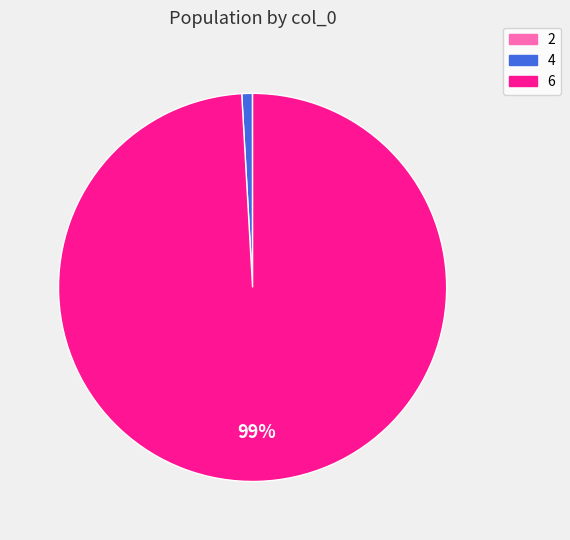

Which category has the biggest portion of the pie?

6